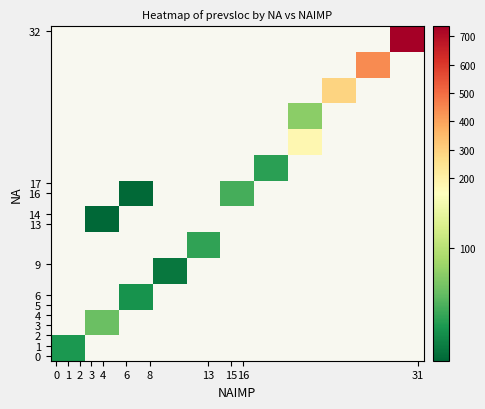

How many data points in 16 are less than 51?

1